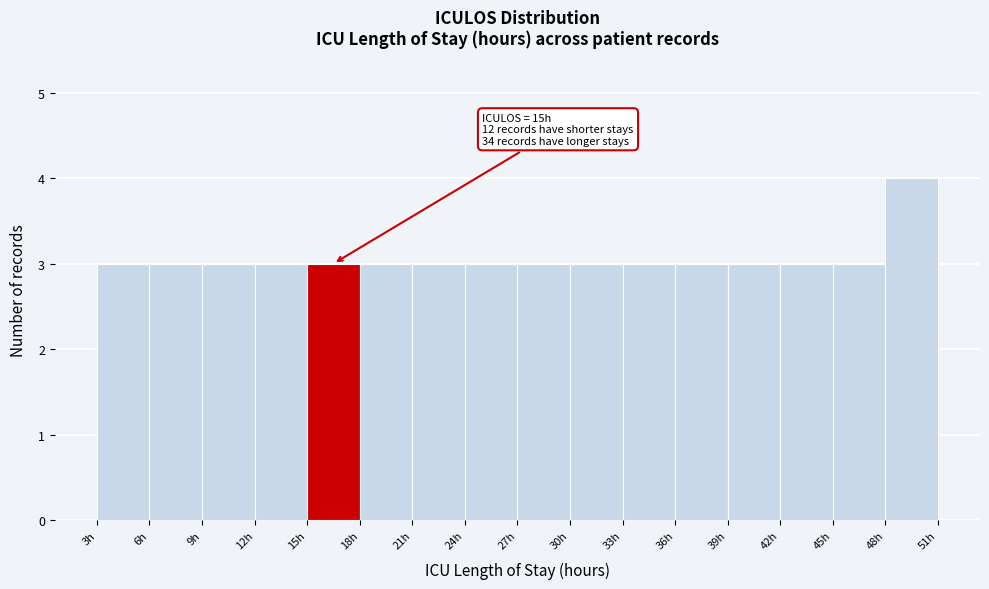

Over which range of the x-axis is the bar tallest?

48 to 51